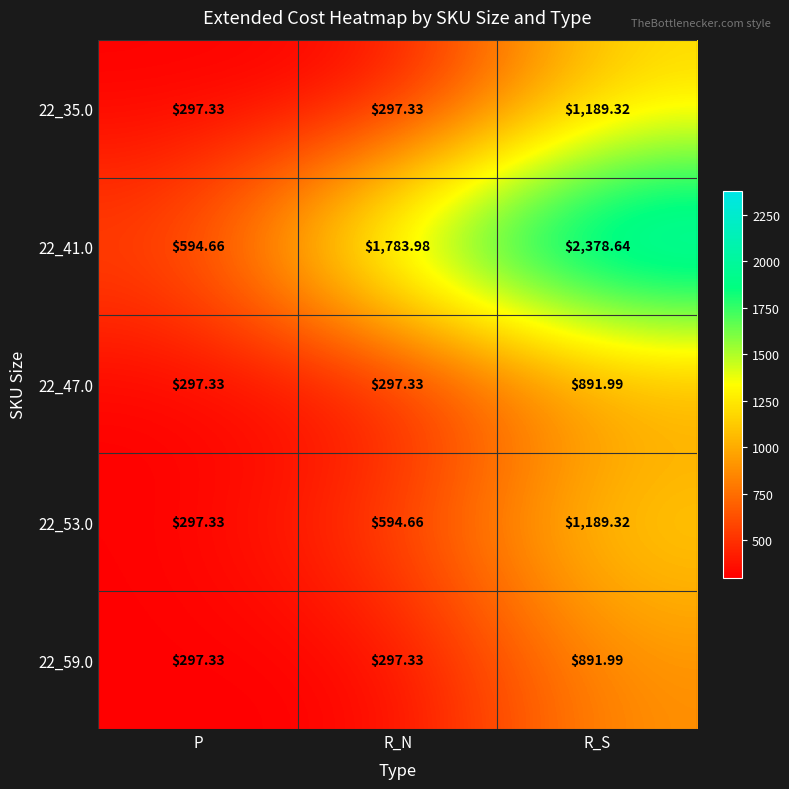

Where is 22_41.0 nearest to the value 1486?

R_N